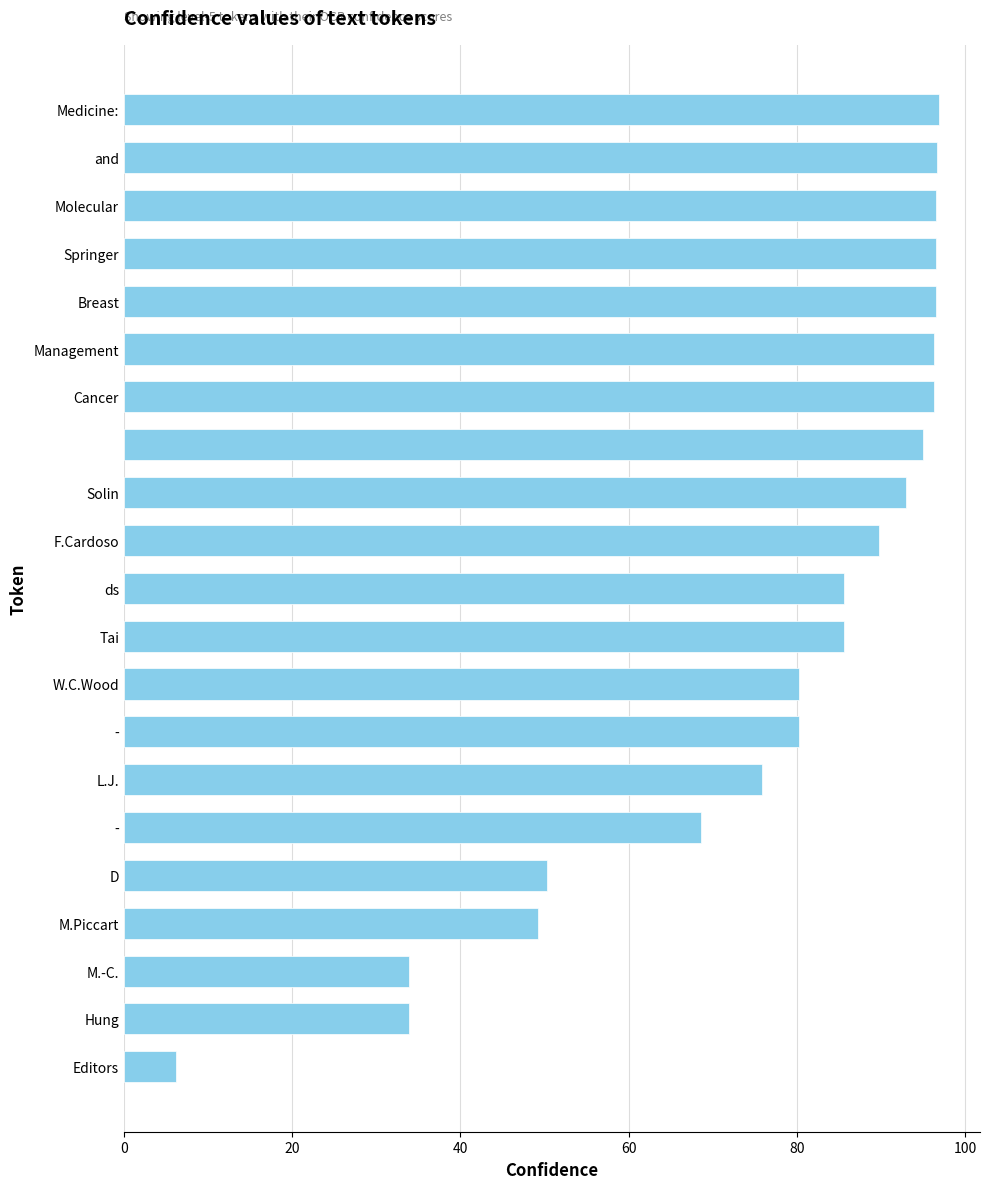

How many distinct data groups are displayed?

1